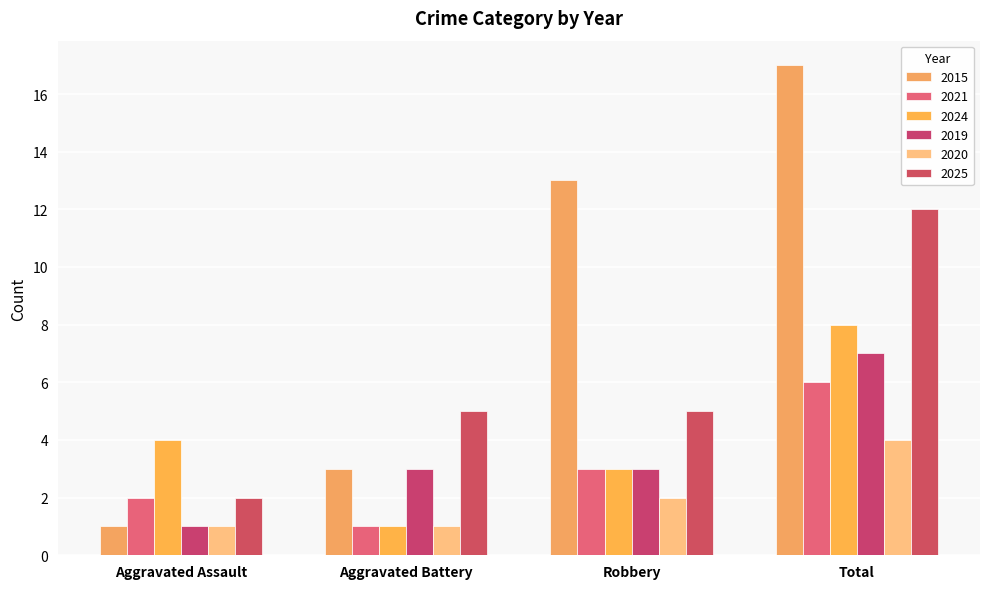

What is the value of the 2019 bar at the 1st from the left?

1